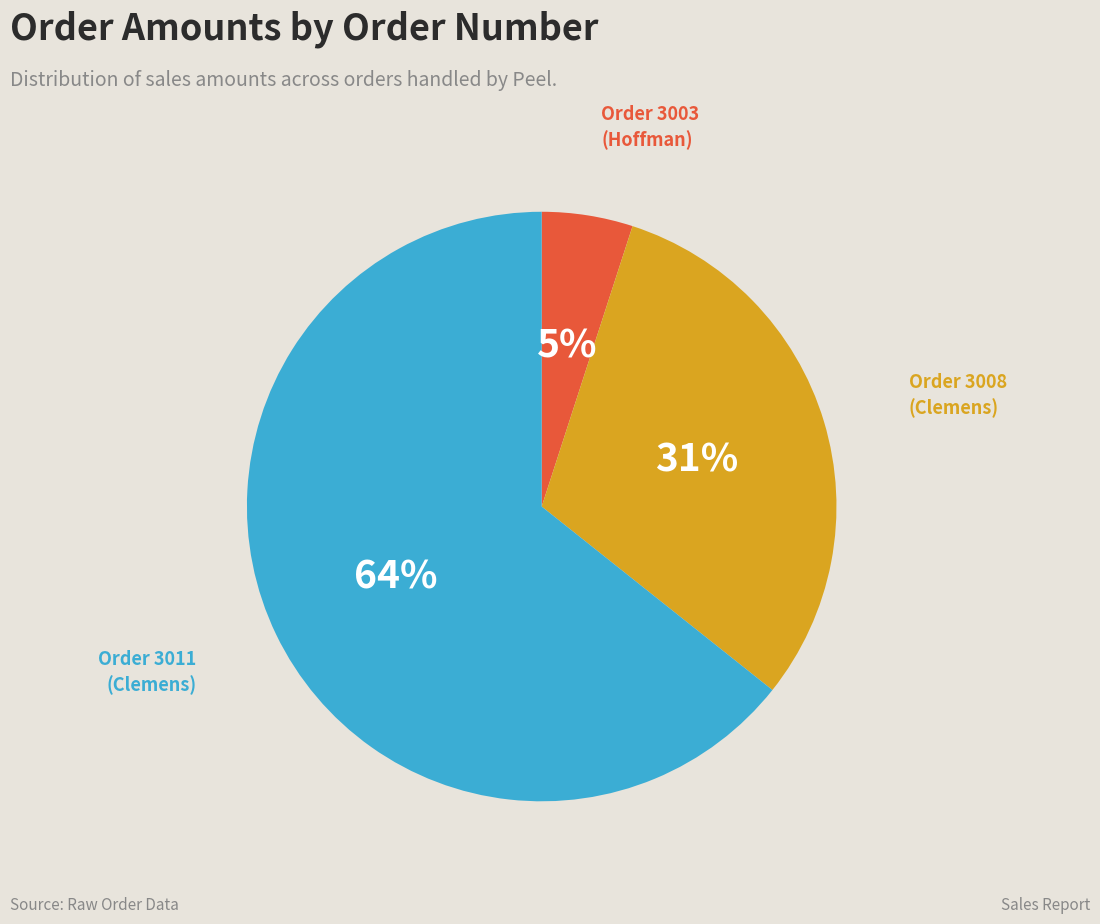

How many slices are in this pie chart?

3